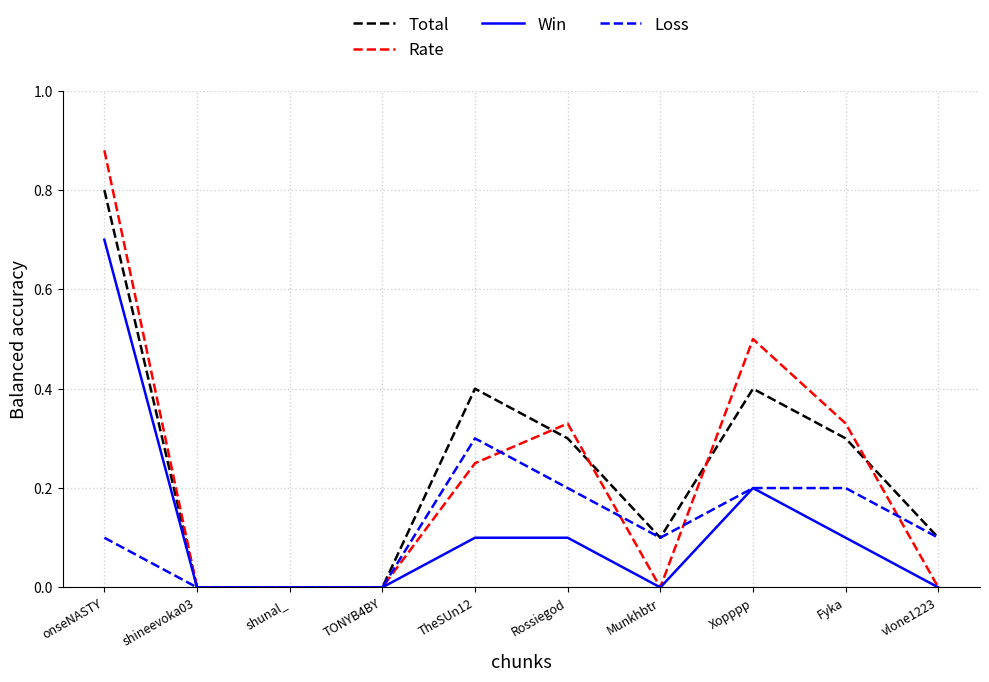

Which category has the highest value in the Loss series?

TheSUn12